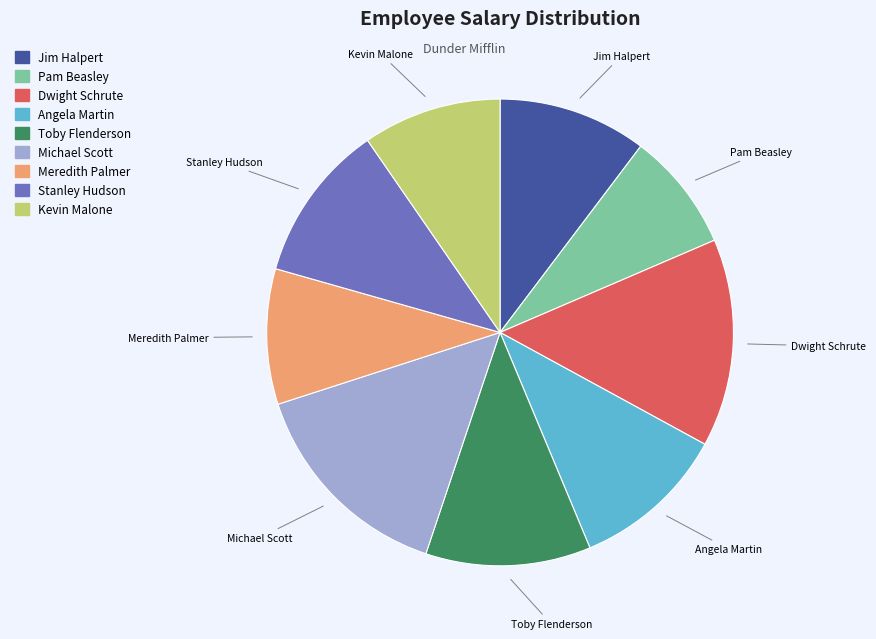

Do Jim Halpert and Kevin Malone together represent more than half of the pie?

No